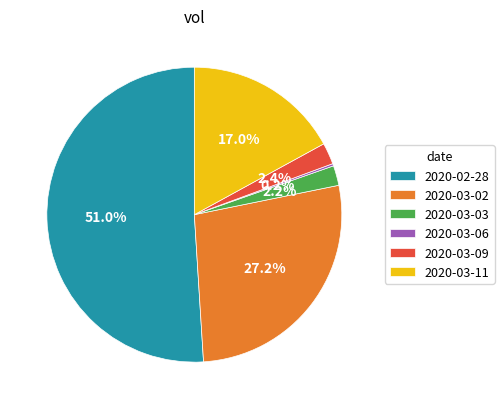

To the nearest percent, what is the difference between the largest and smallest slice percentages?

51%